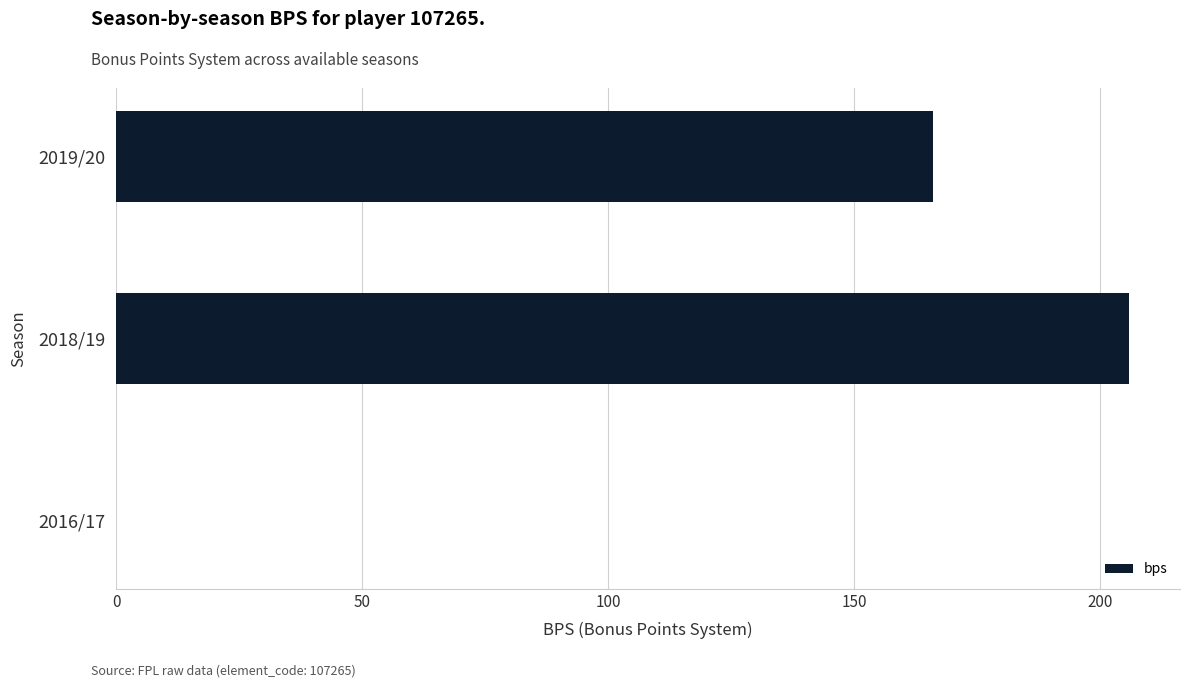

How many series are shown in this chart?

1